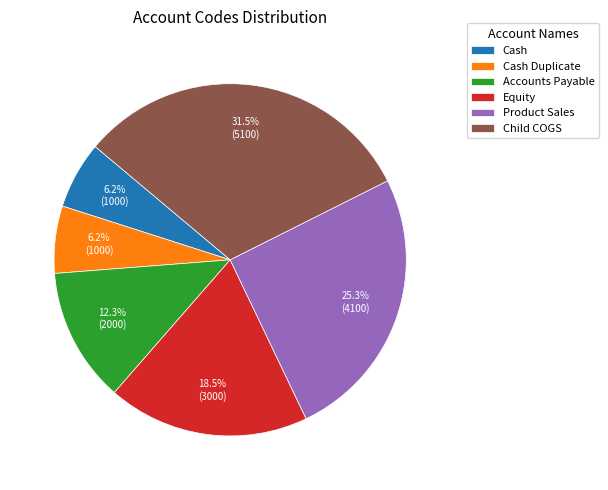

The Equity slice represents 28% of the pie. True or false?

False